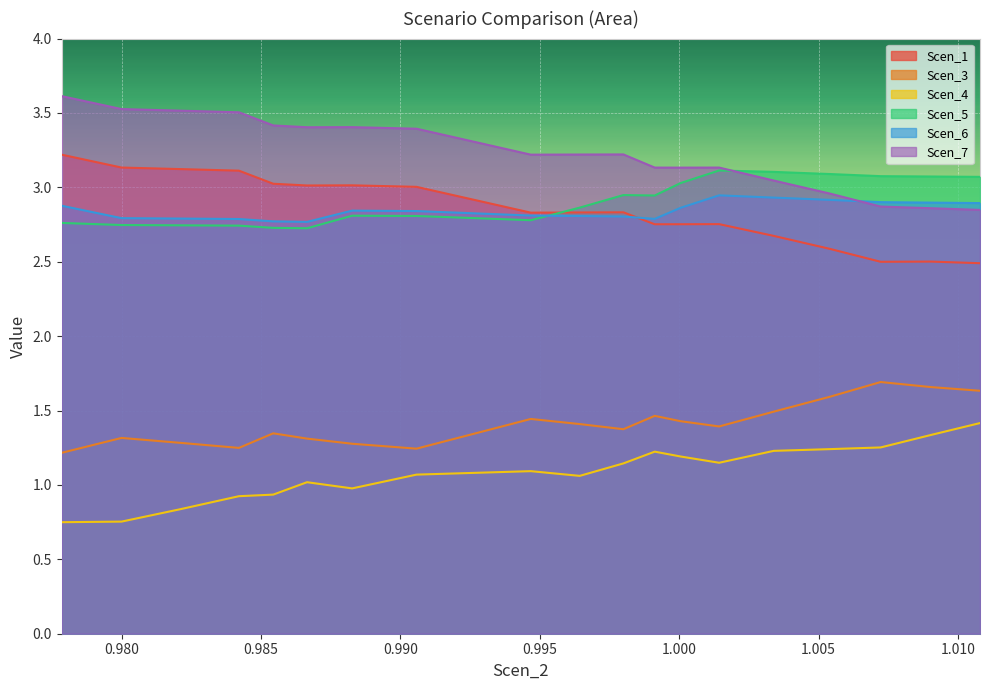

What is the maximum value for Scen_6?

2.9